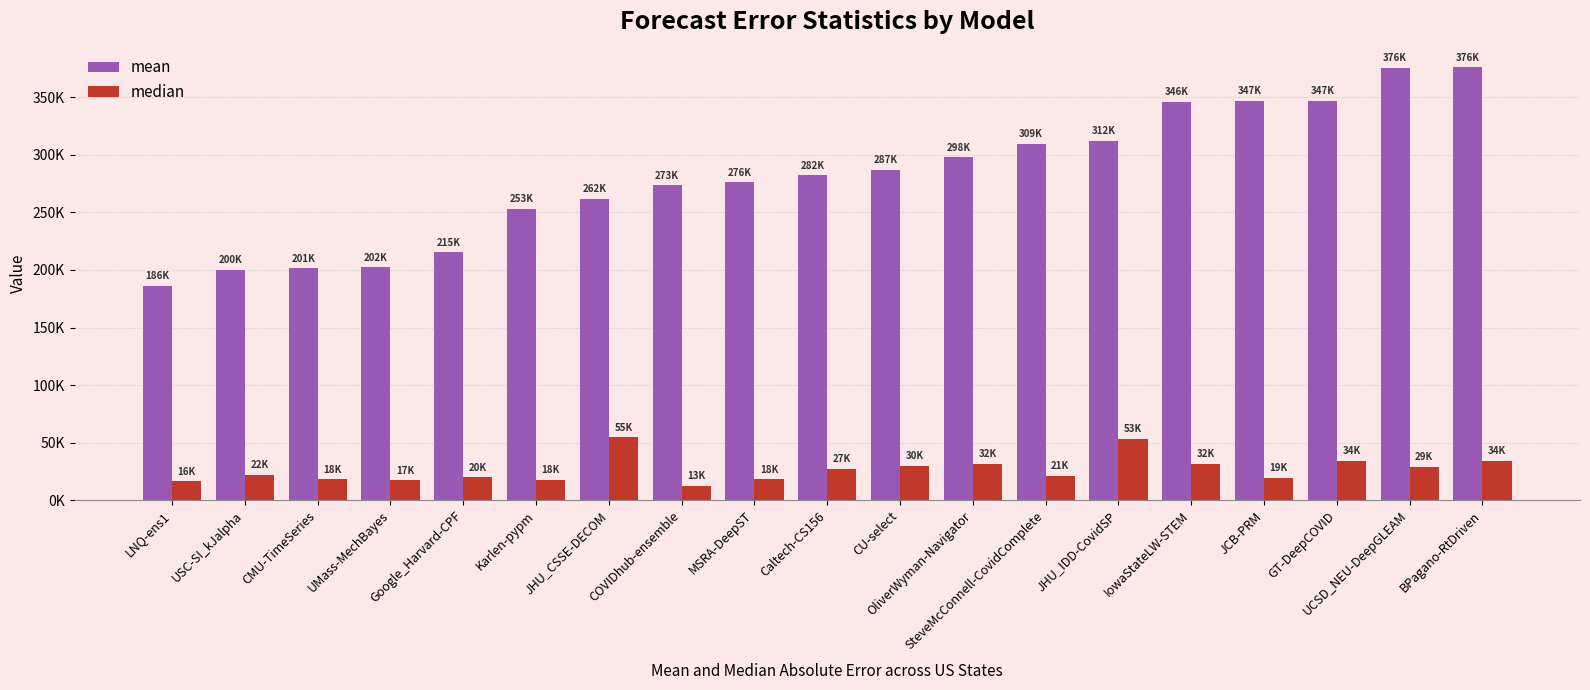

What is the label of the 17th bar from the left?

GT-DeepCOVID